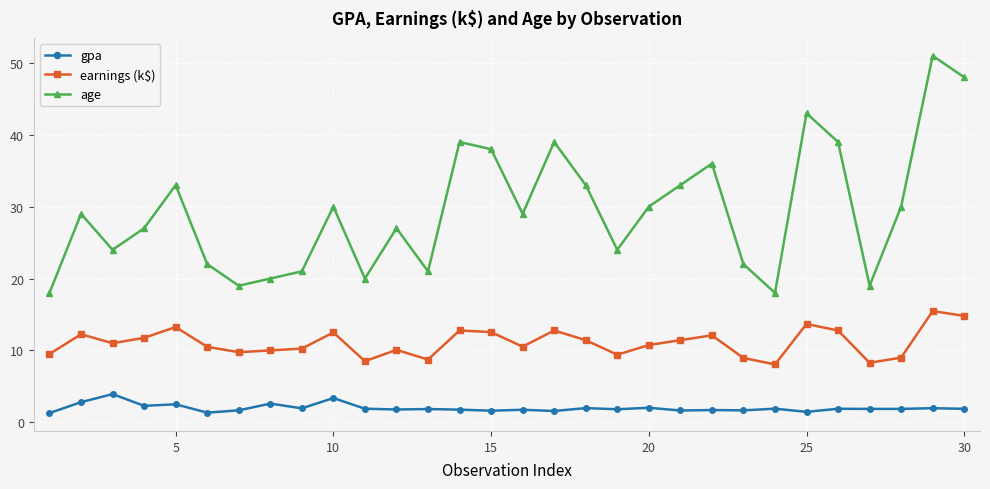

What is the average value of the age series?

29.4